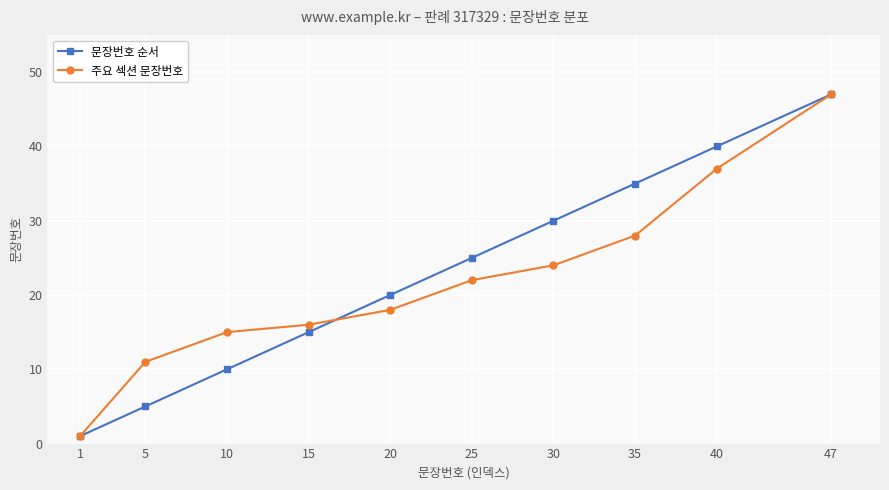

Where is 주요 섹션 문장번호 nearest to the value 24?

30